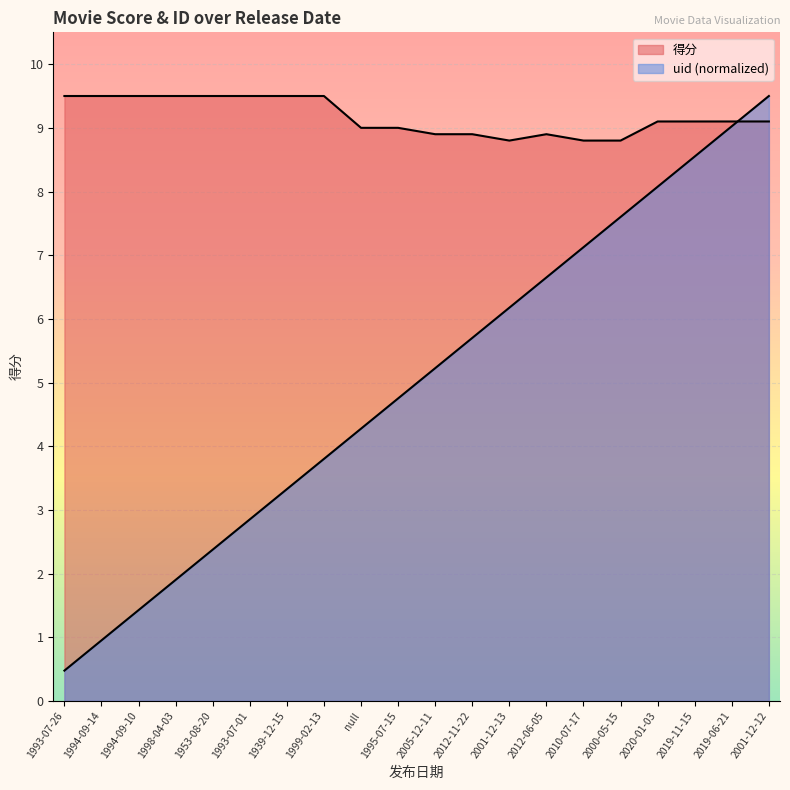

True or false: uid and 得分 cross at least once.

True